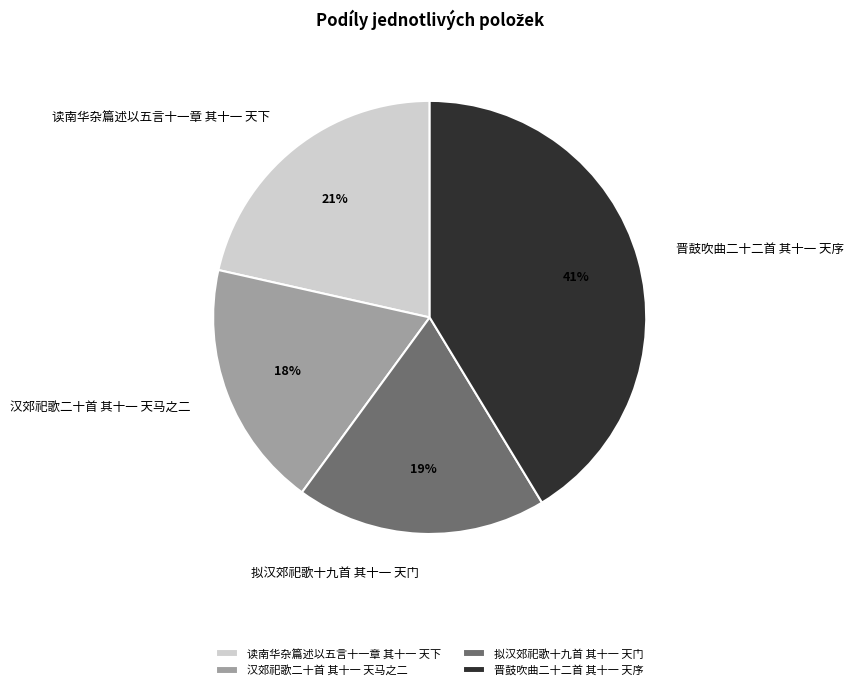

Is 读南华杂篇述以五言十一章 其十一 天下 the majority of the pie?

No